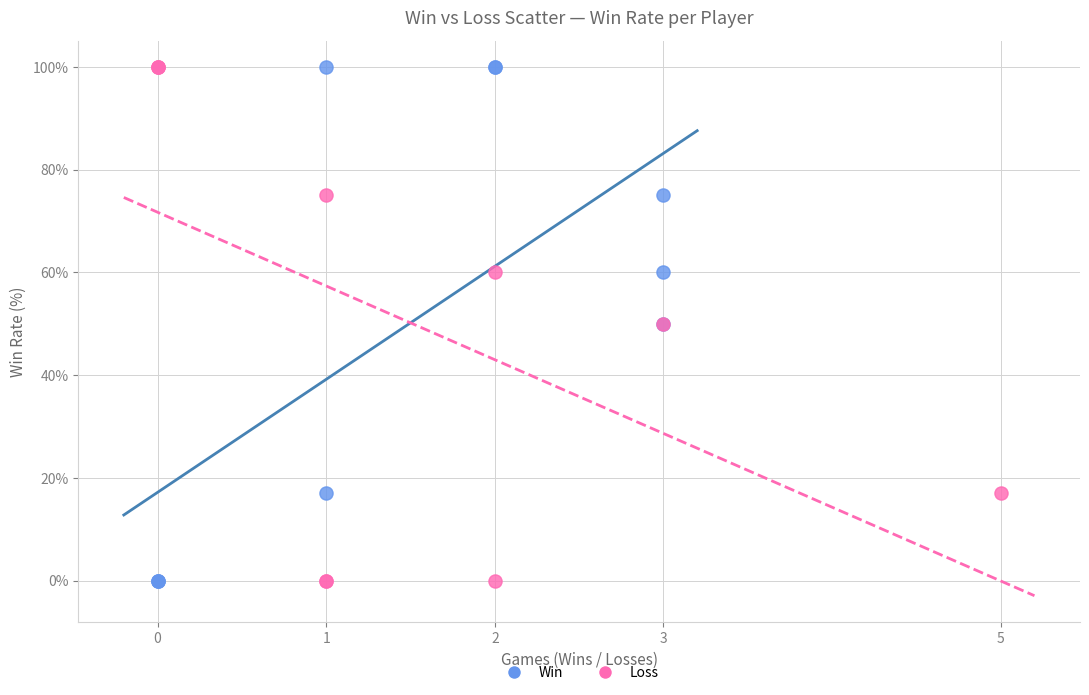

What are all the series names shown in the legend?

Win, Loss